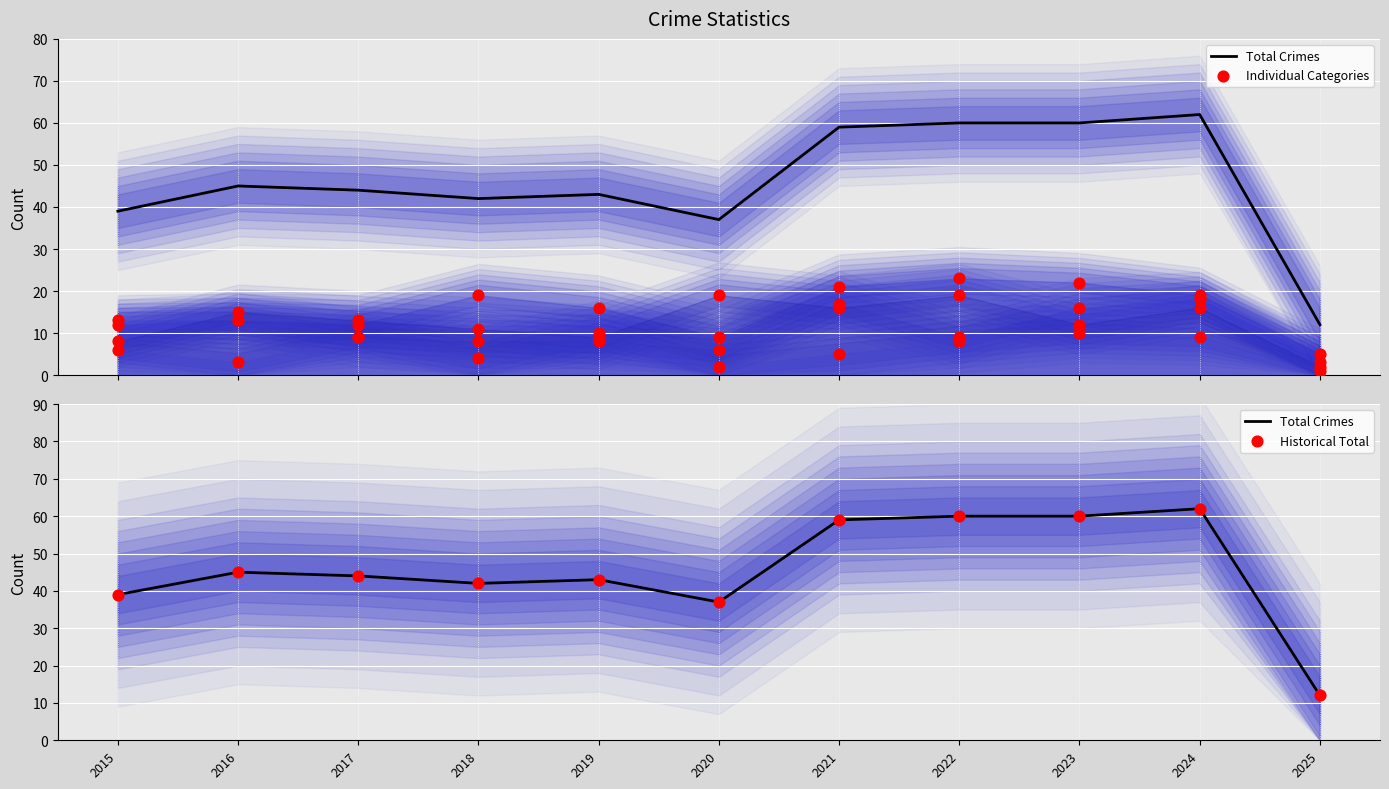

Which series reaches the maximum Y coordinate?

Total Crimes